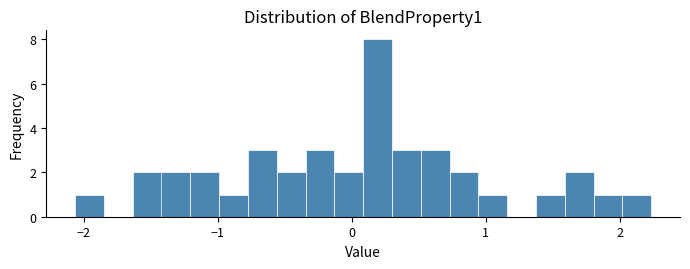

Read against the x-axis, roughly where is the centre of the tallest bar?

0.2